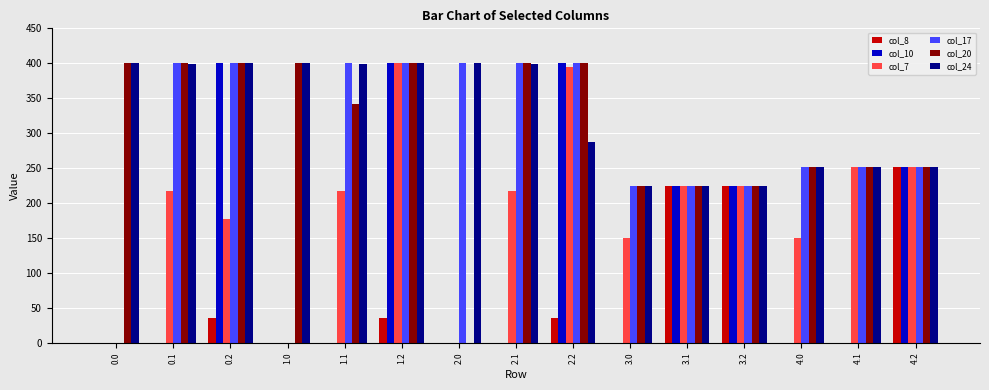

What is the maximum value shown in the chart?

400.0